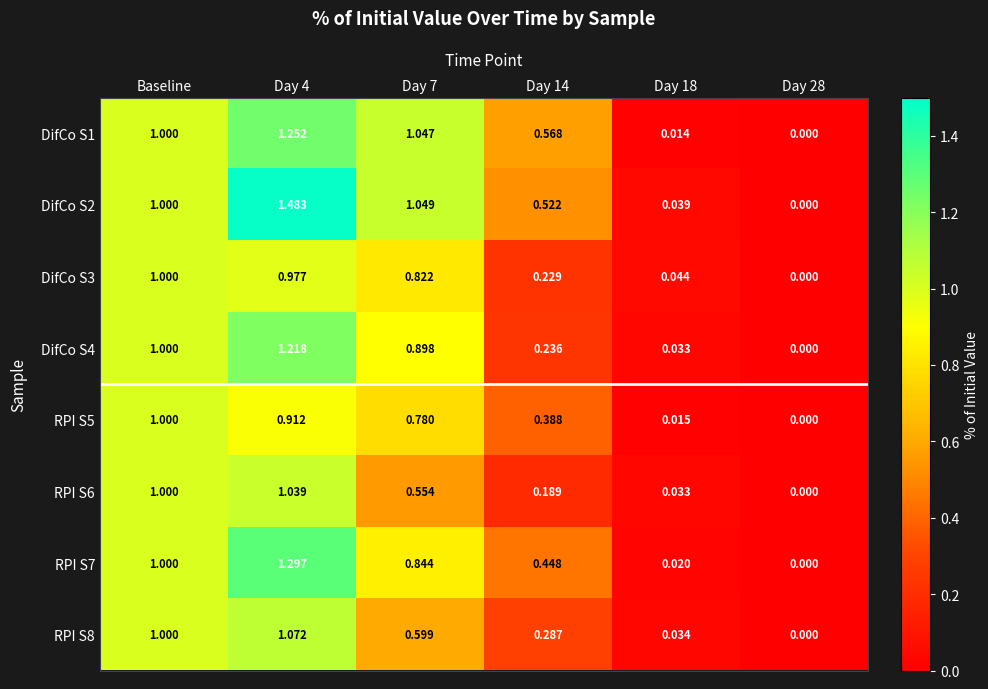

Rank the series at Day 14 from lowest to highest value.

RPI S6, DifCo S3, DifCo S4, RPI S8, RPI S5, RPI S7, DifCo S2, DifCo S1